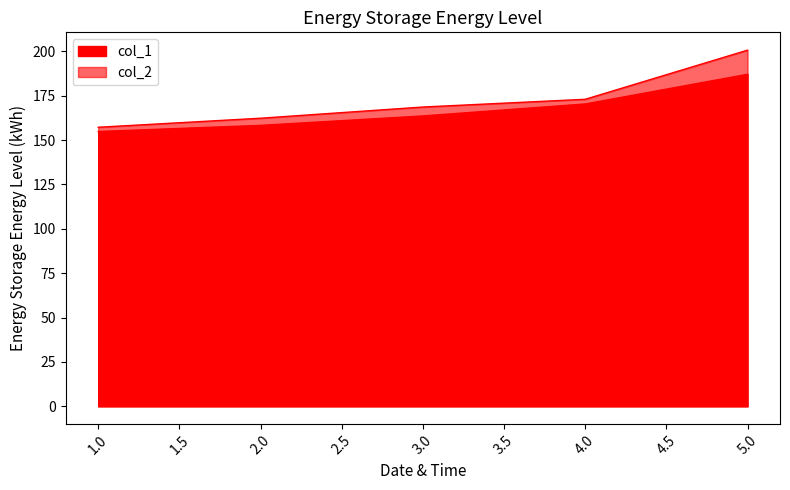

True or false: col_1 has a value of 158.3 at 2.

True